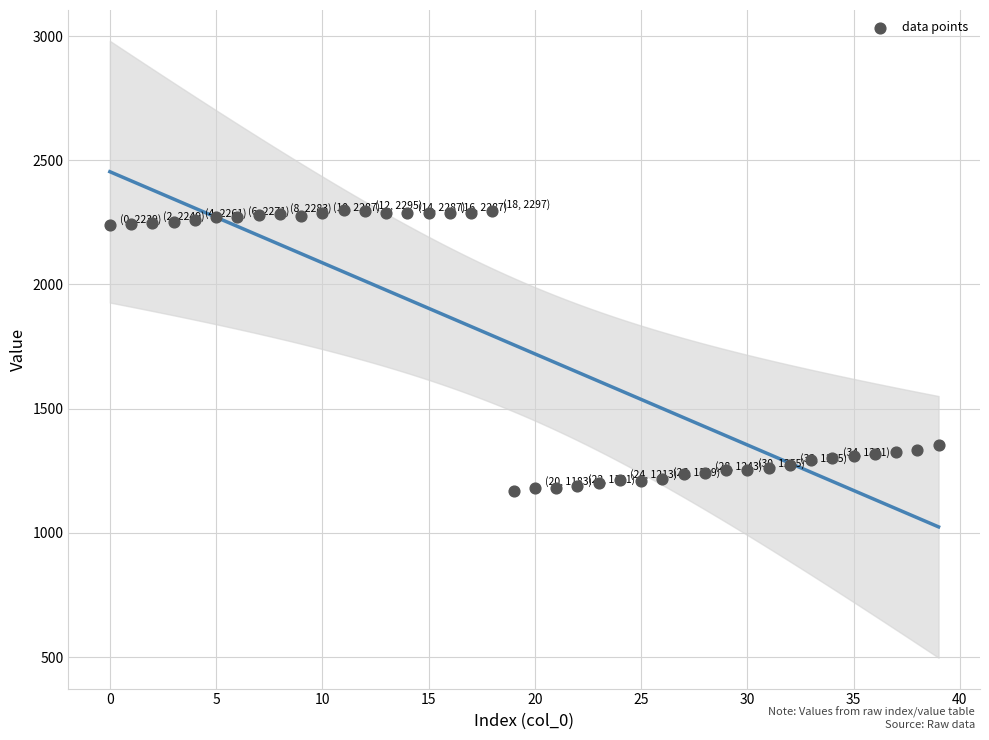

What is the range of Y values (max minus min)?

1130